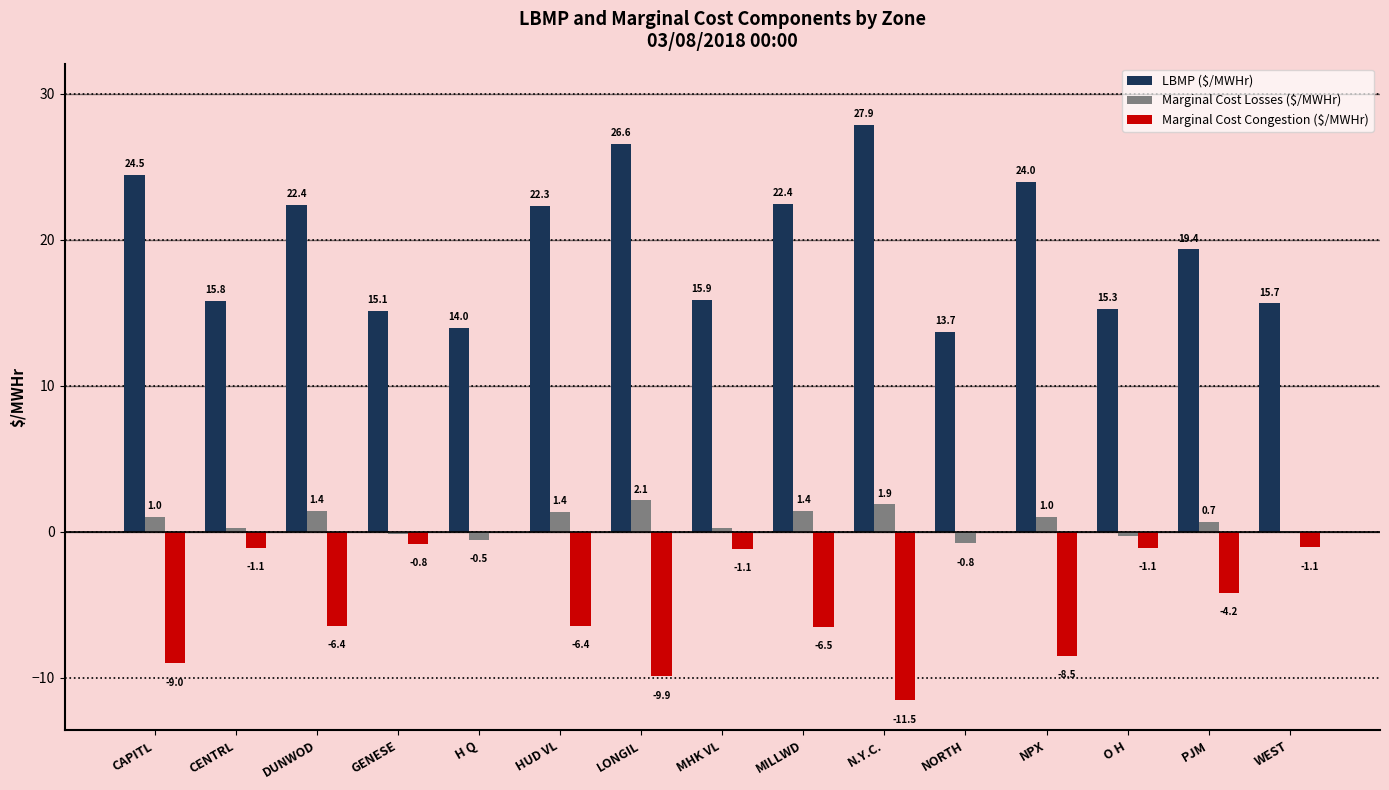

What is the total value across all series at NORTH?

12.9